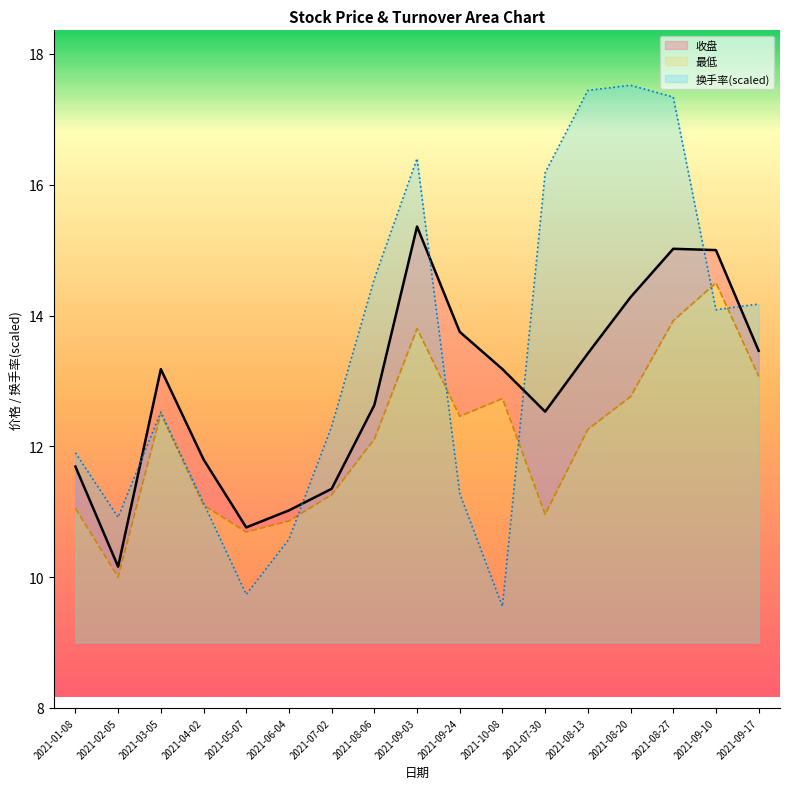

Which has a higher value, 2021-01-08 or 2021-08-13?

2021-08-13